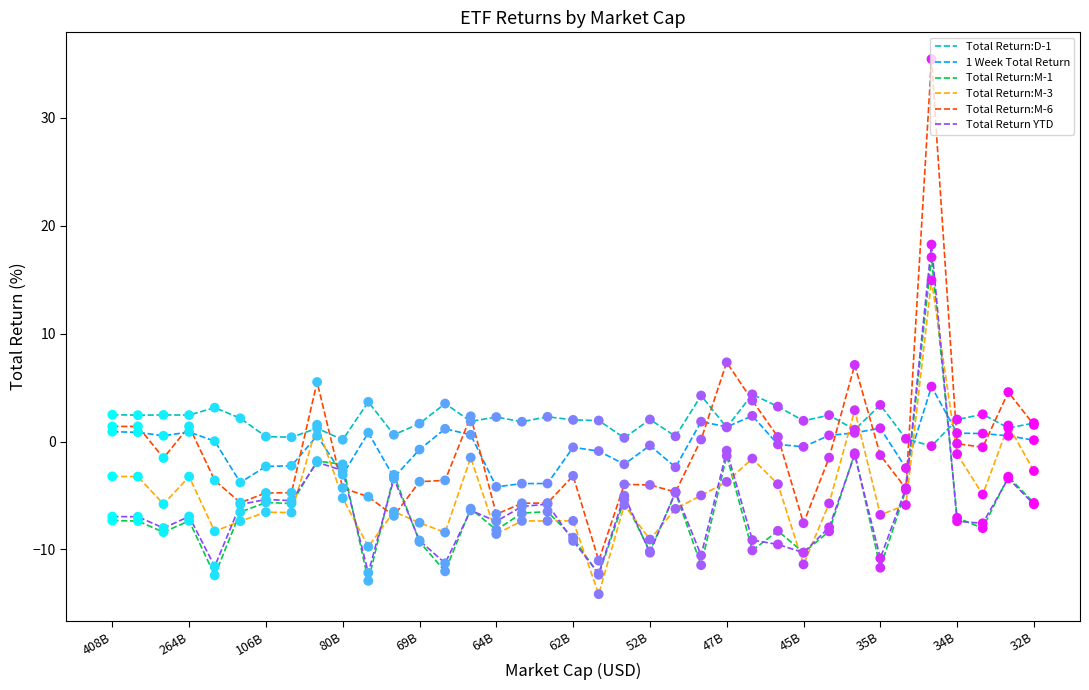

Which series has the largest total across all categories?

Total Return:D-1